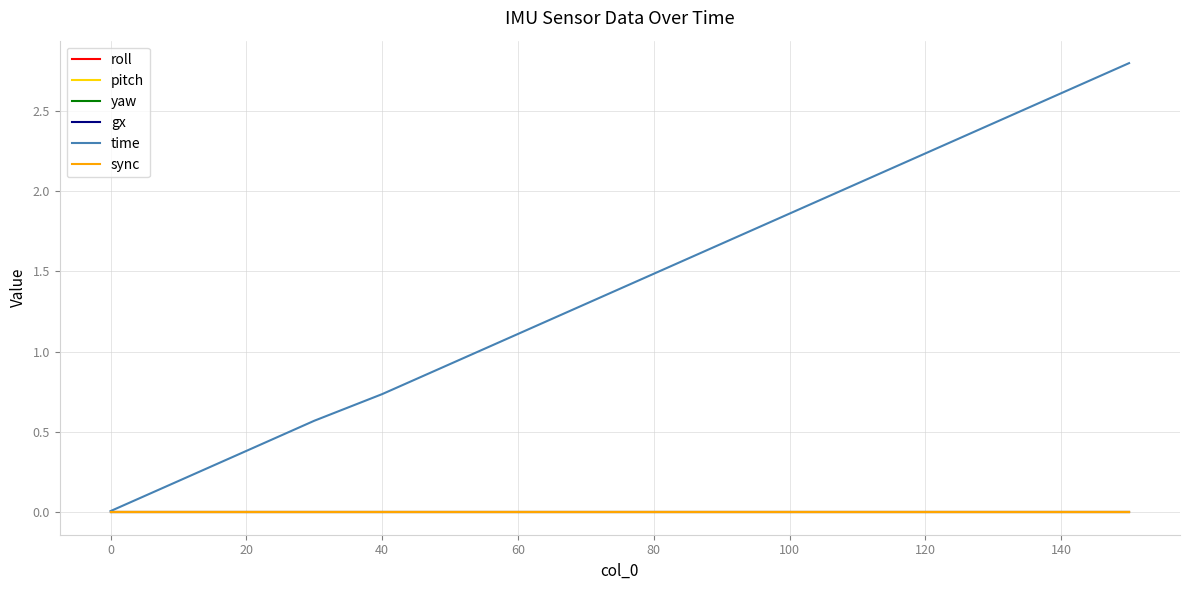

Is this an area chart (filled region under the line)?

No